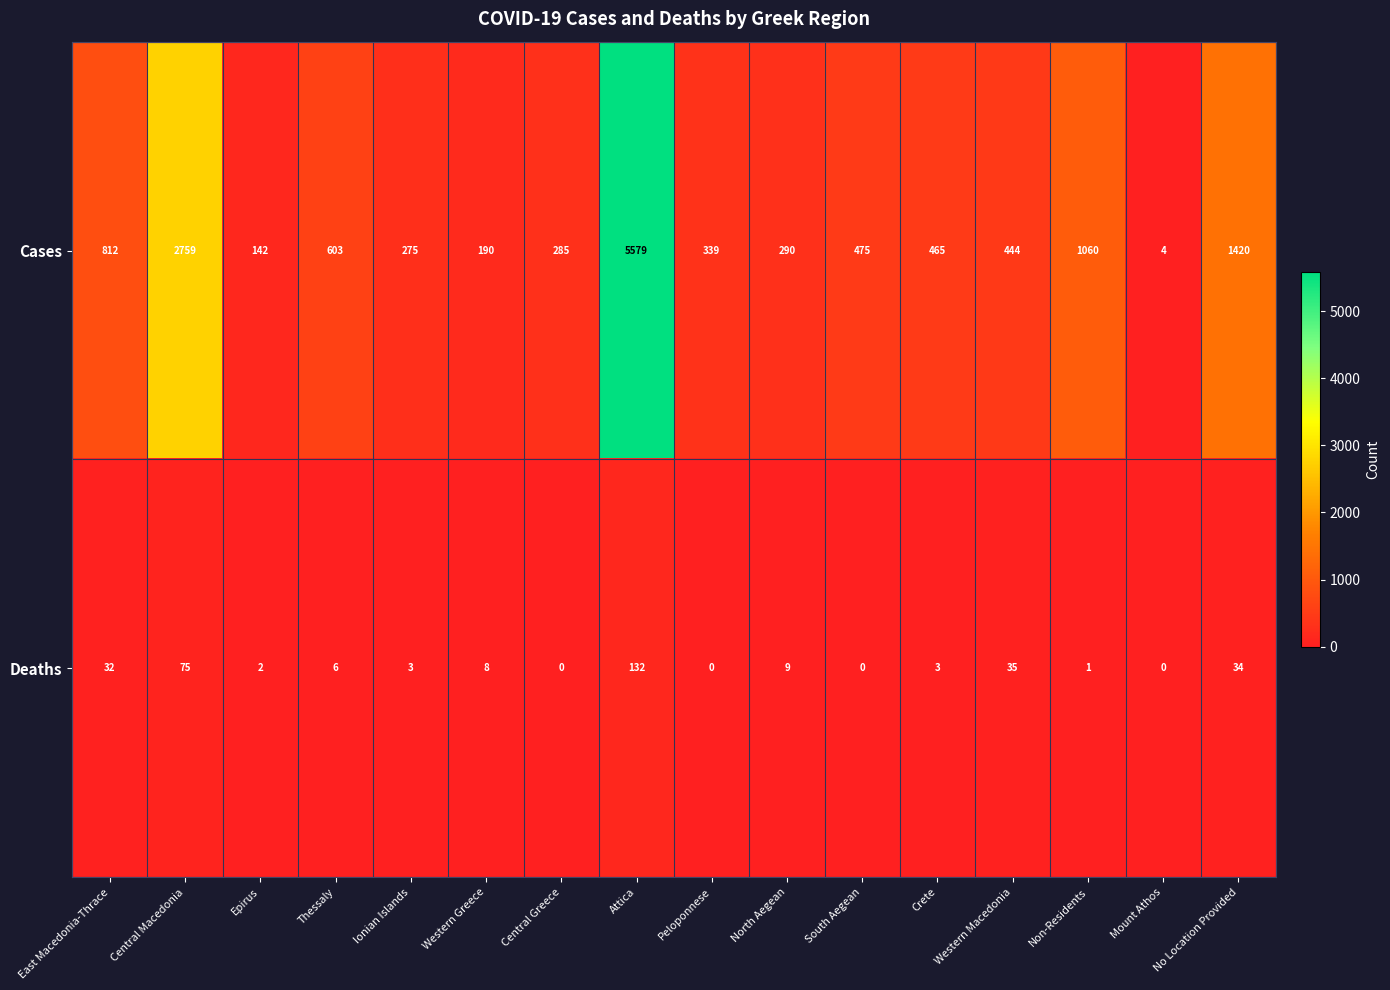

Which category has the highest value in the Deaths series?

Attica